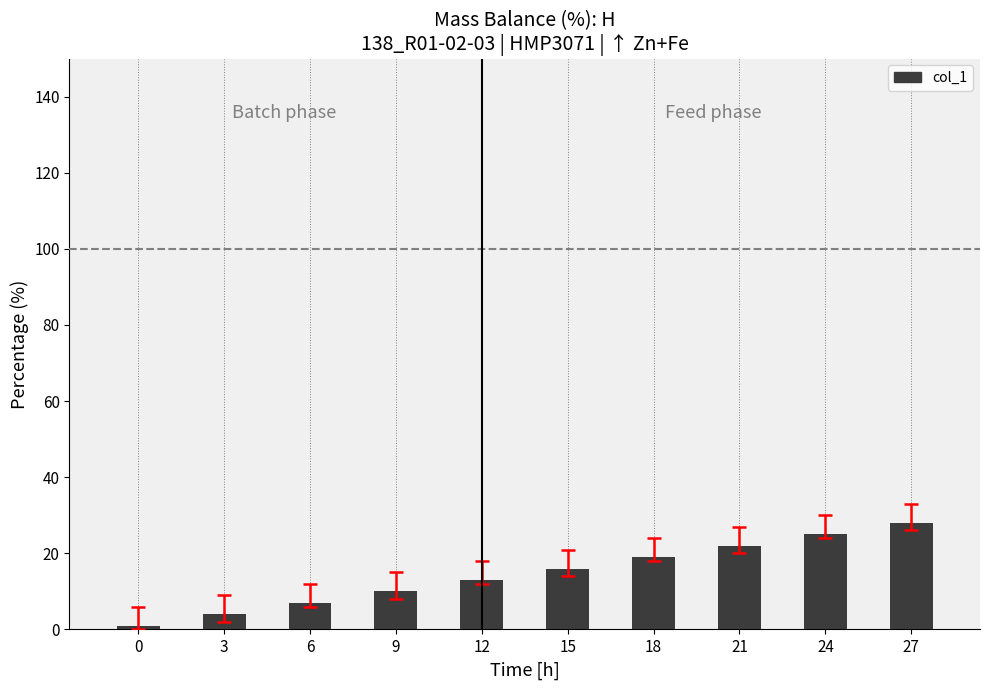

What is the greatest value displayed?

28